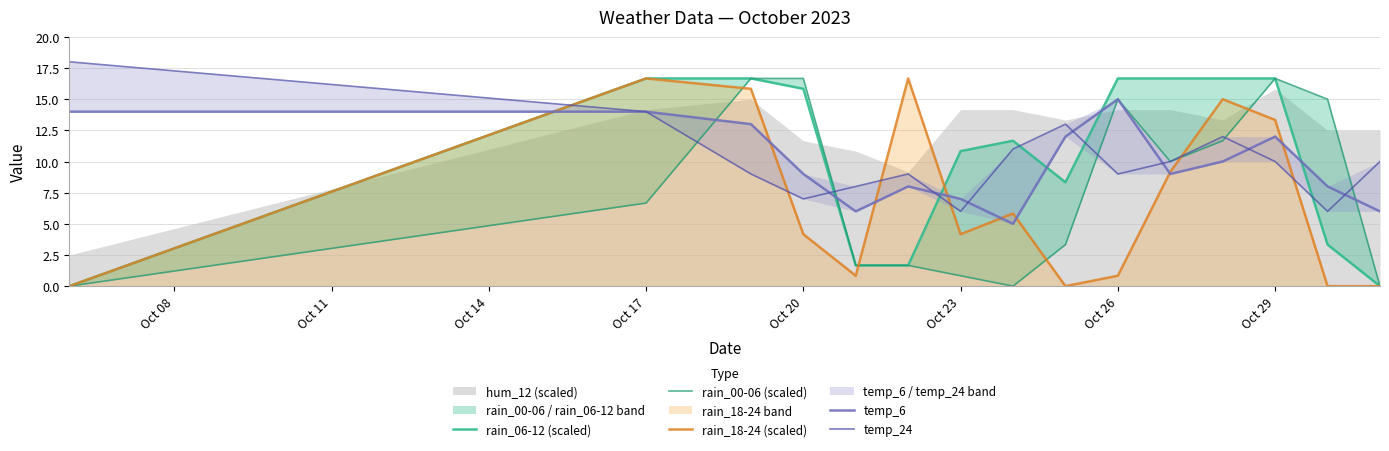

What is the value of the rain_06-12 (scaled) point at the 11th from the left?

16.7